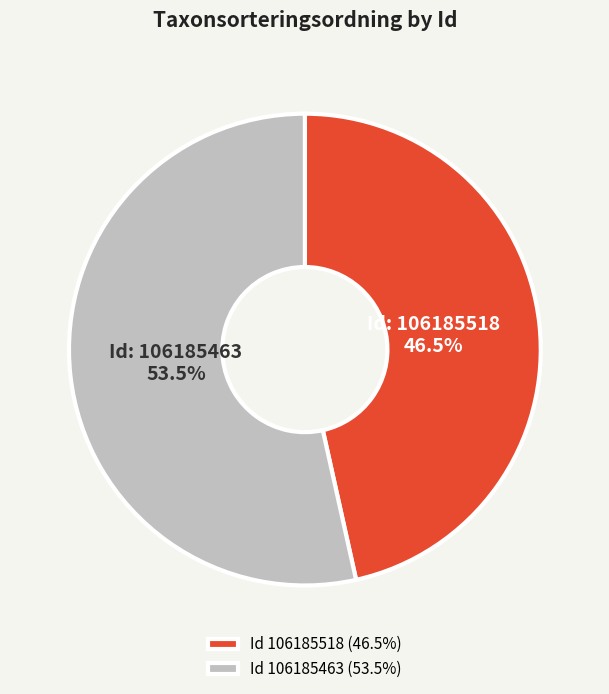

To the nearest percent, what is the average slice percentage?

50%